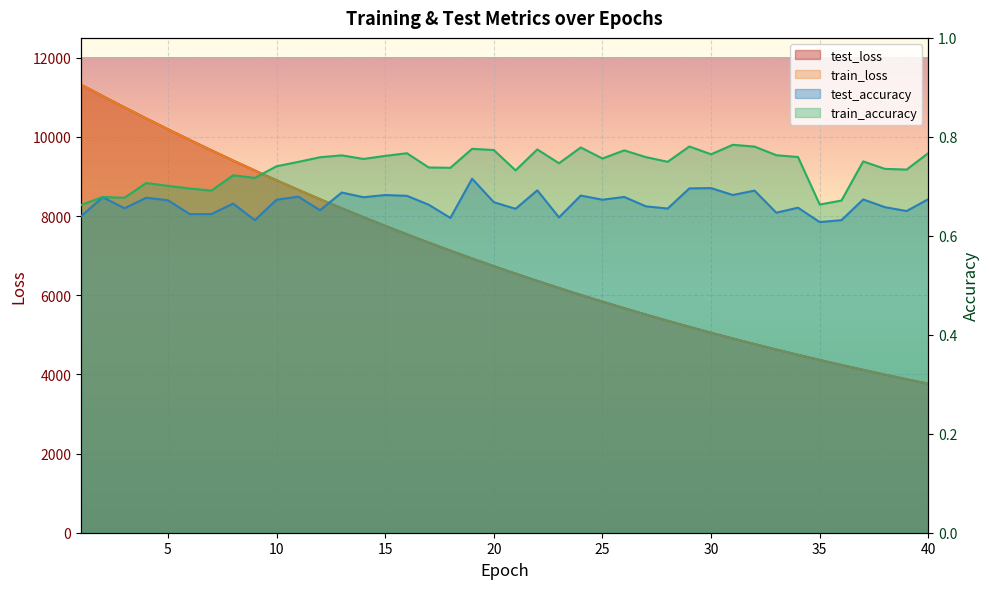

Which series has the largest range (max minus min)?

train_loss